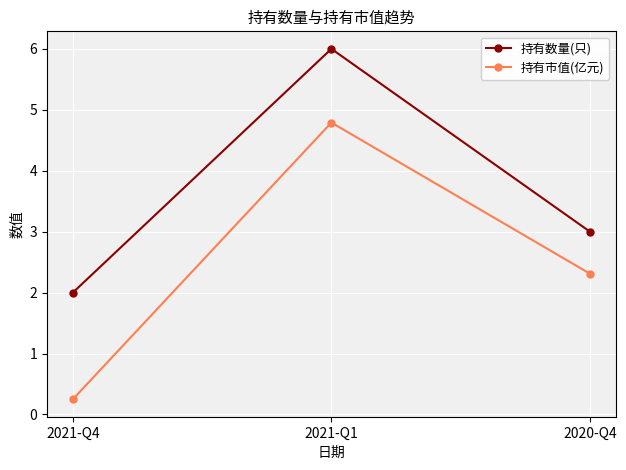

At which label does 持有数量(只) reach its peak?

2021-Q1